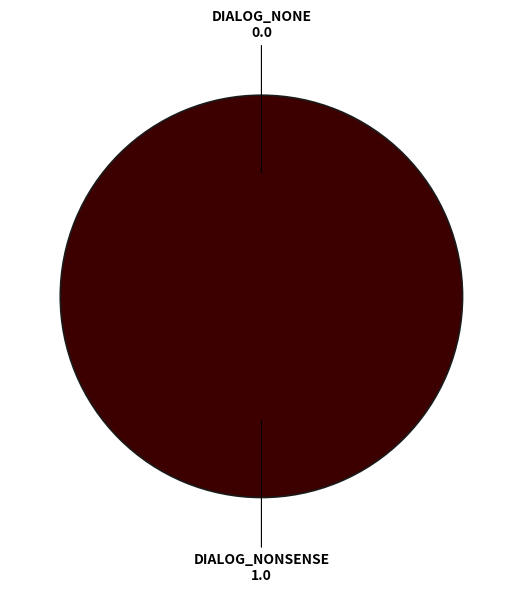

Combined, do DIALOG_NONE and DIALOG_NONSENSE account for over 50%?

Yes